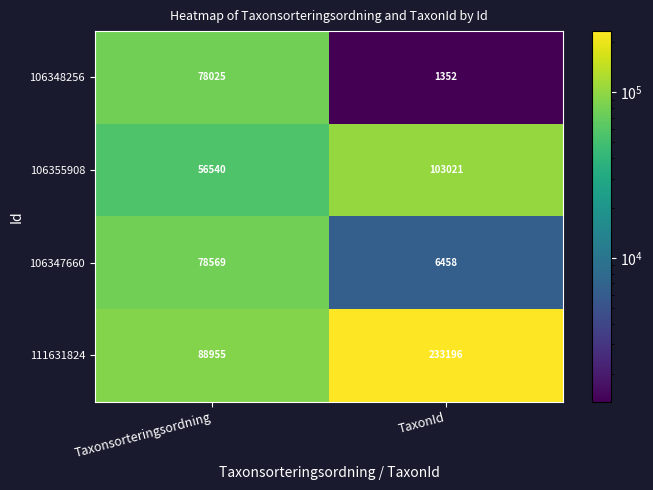

What is the minimum value shown in the chart?

1352